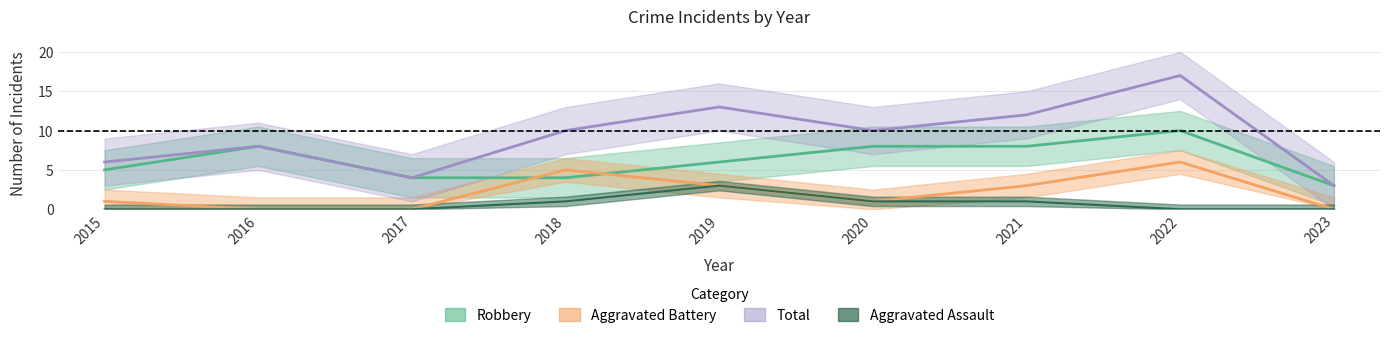

Is the value of Aggravated Battery at 2016 greater than the value of Aggravated Assault at 2018?

No